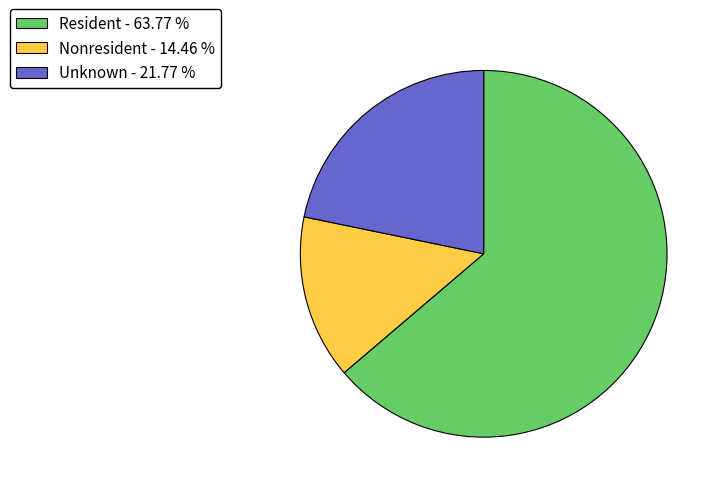

Is there a majority slice in this chart?

Yes